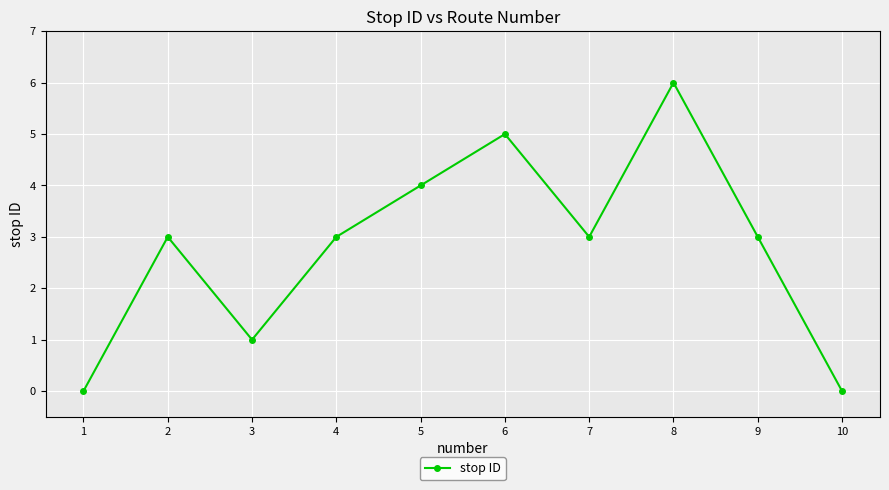

What is the change in value from 3 to 5?

+3